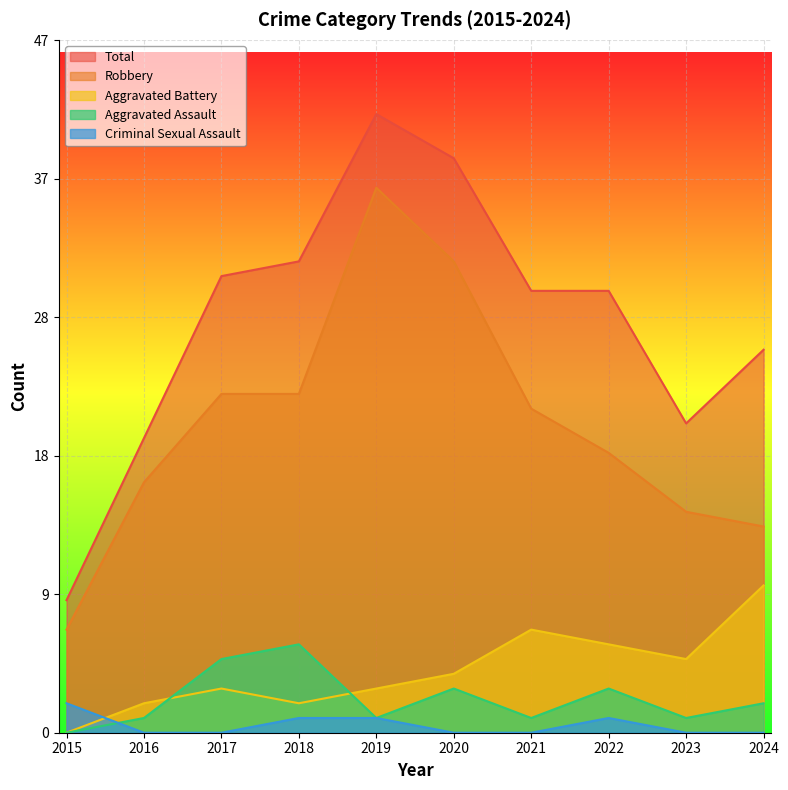

Reading left to right, list all the values displayed in this chart.

Aggravated Assault: 0	1	5	6	1	3	1	3	1	2
Aggravated Battery: 0	2	3	2	3	4	7	6	5	10
Criminal Sexual Assault: 2	0	0	1	1	0	0	1	0	0
Robbery: 7	17	23	23	37	32	22	19	15	14
Total: 9	20	31	32	42	39	30	30	21	26